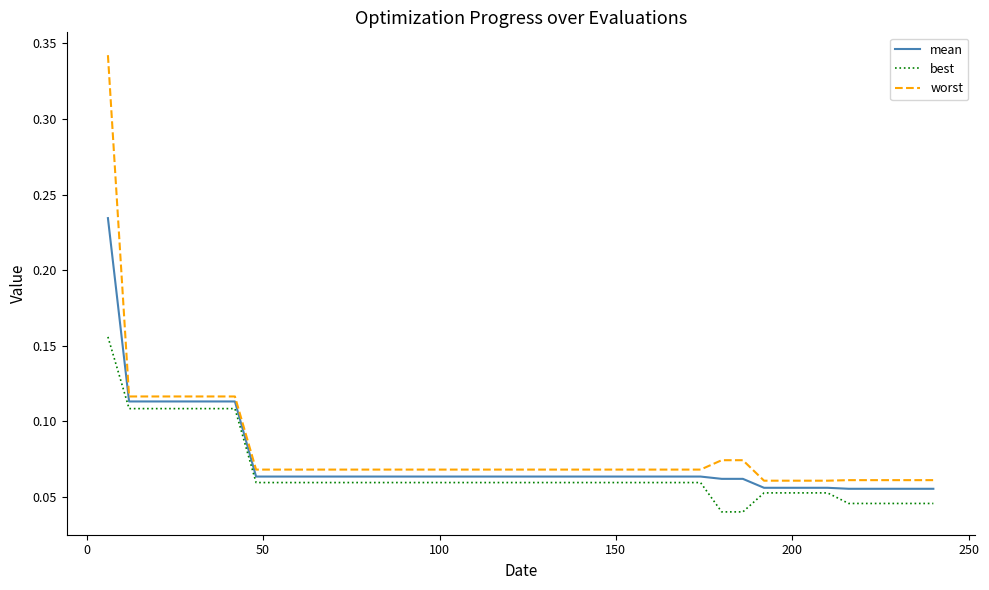

True or false: worst and best intersect in this chart.

False